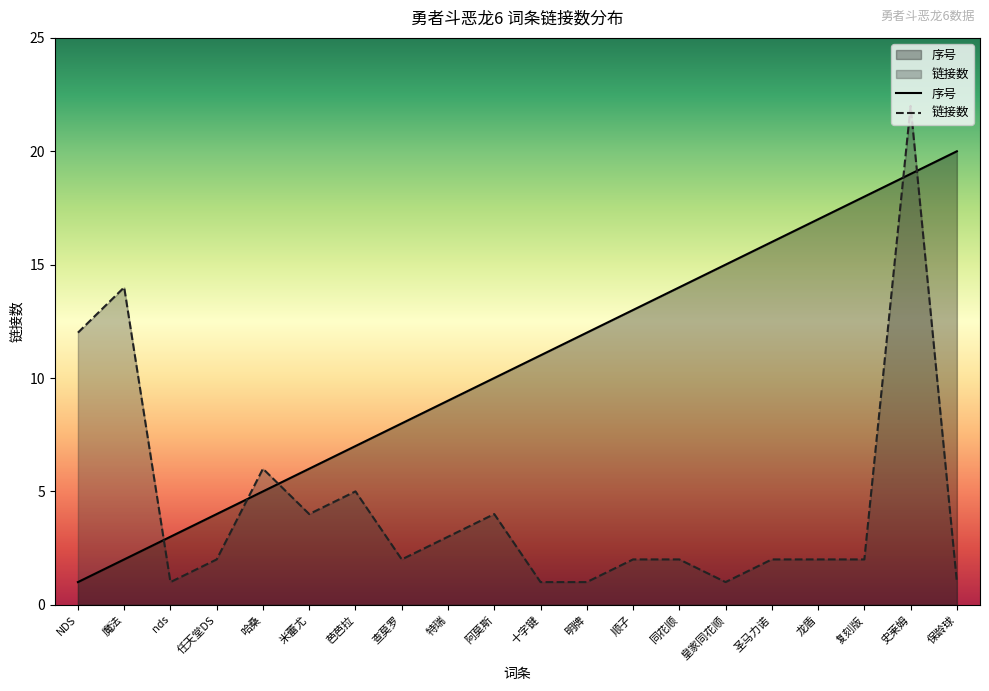

The value of 链接数 at 哈桑 is 6. True or false?

True